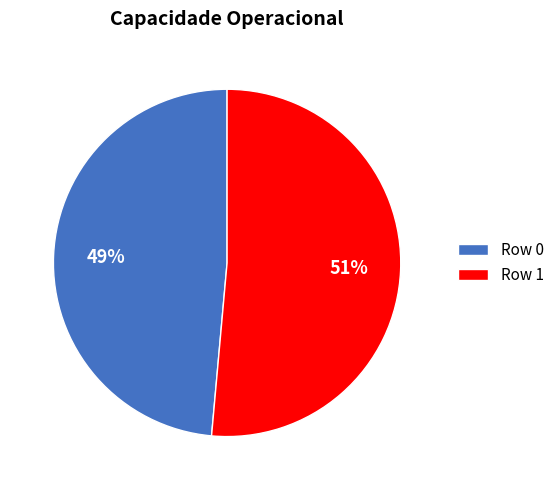

To the nearest percent, what percentage of the pie is Row 0?

49%